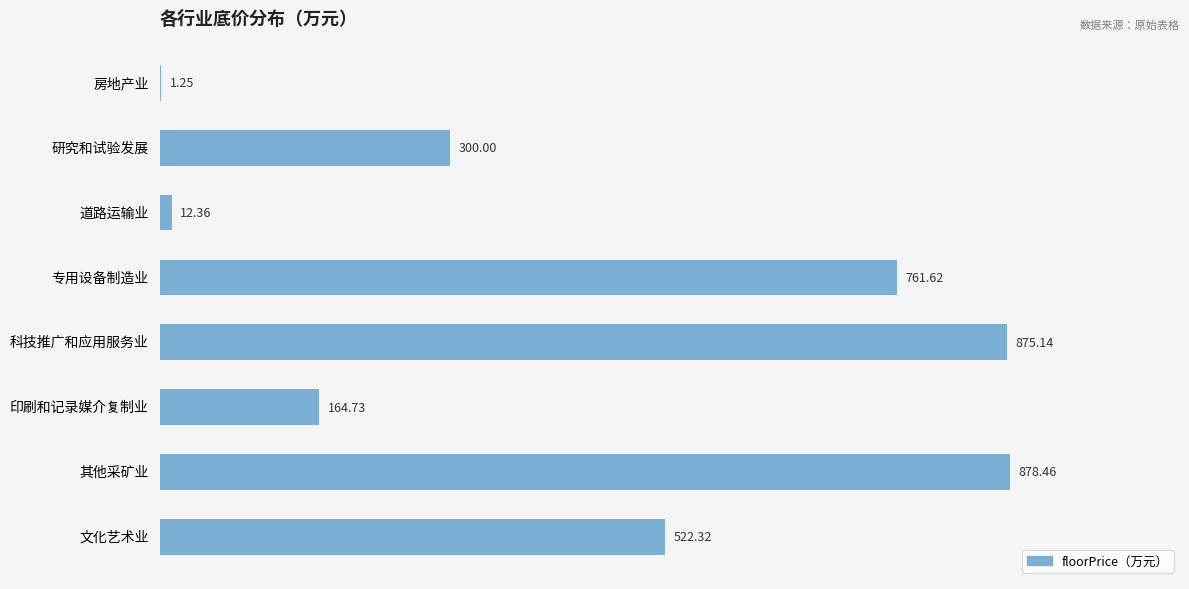

Which has a higher value, 研究和试验发展 or 文化艺术业?

文化艺术业